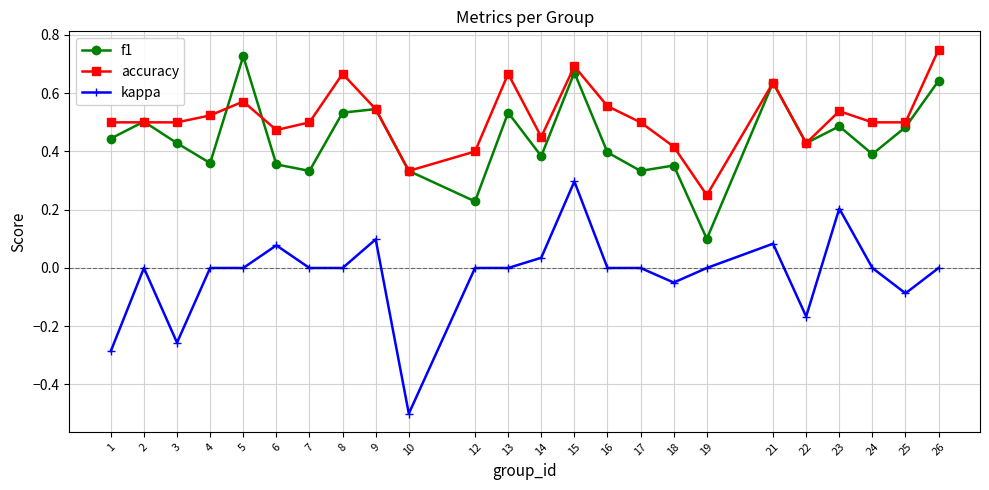

The accuracy series shows 0.7 at 18. True or false?

False